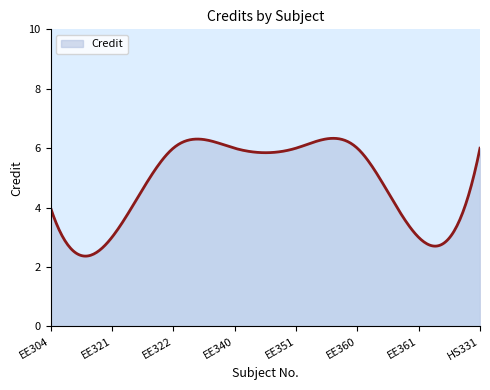

How many lines are shown in the chart?

1